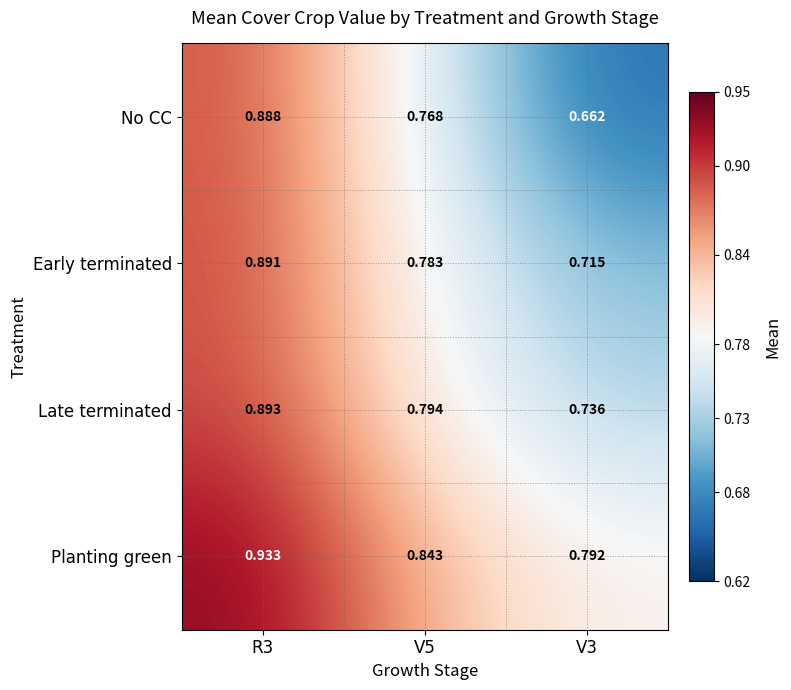

Which label corresponds to the smallest value in the chart?

V3